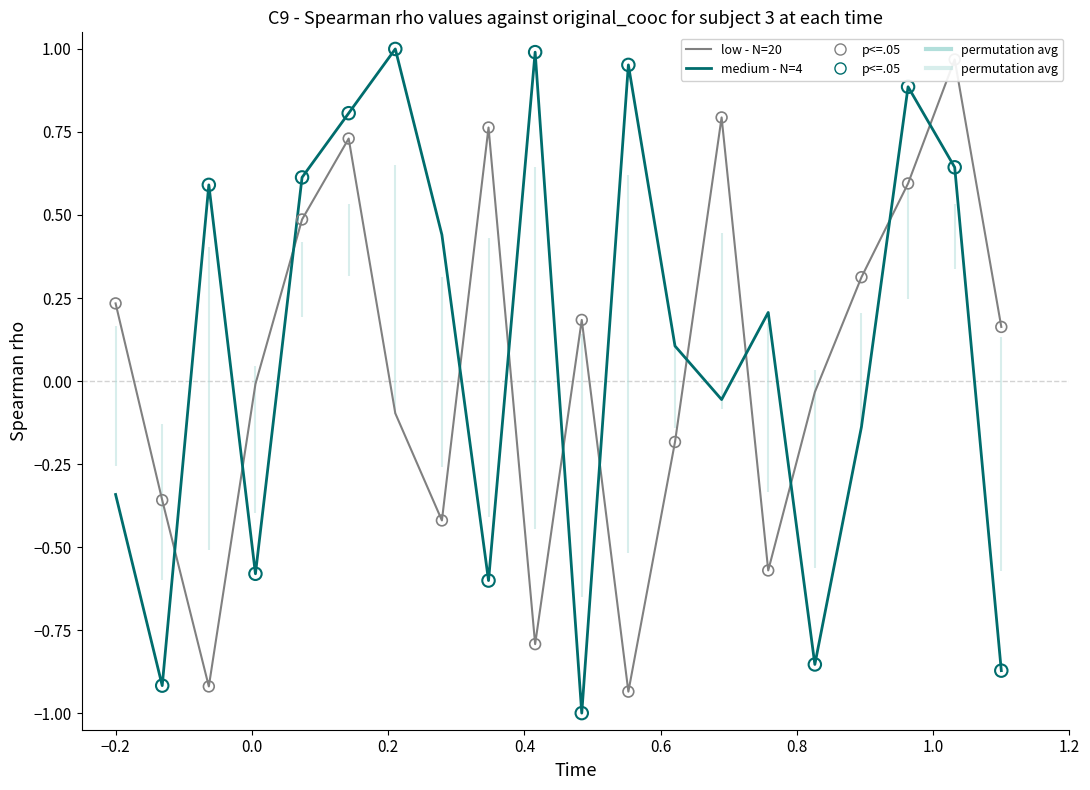

Is the value of low - N=20 at −0.2 greater than the value of medium - N=4 at 17?

No